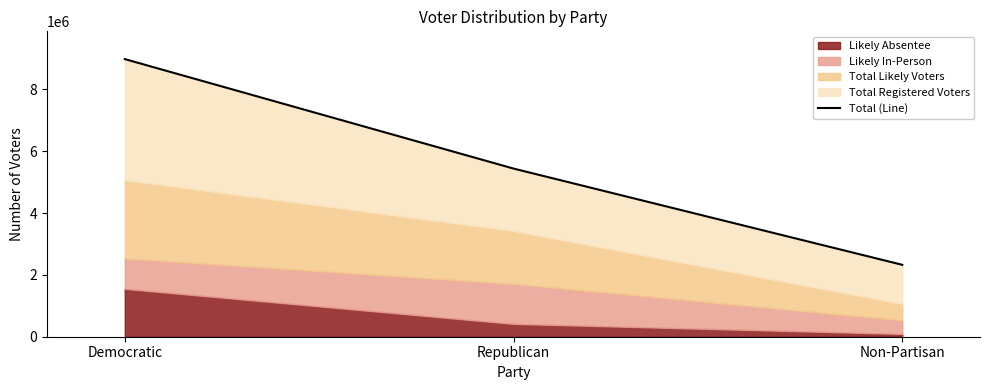

Which has a higher value, Democratic or Non-Partisan?

Democratic